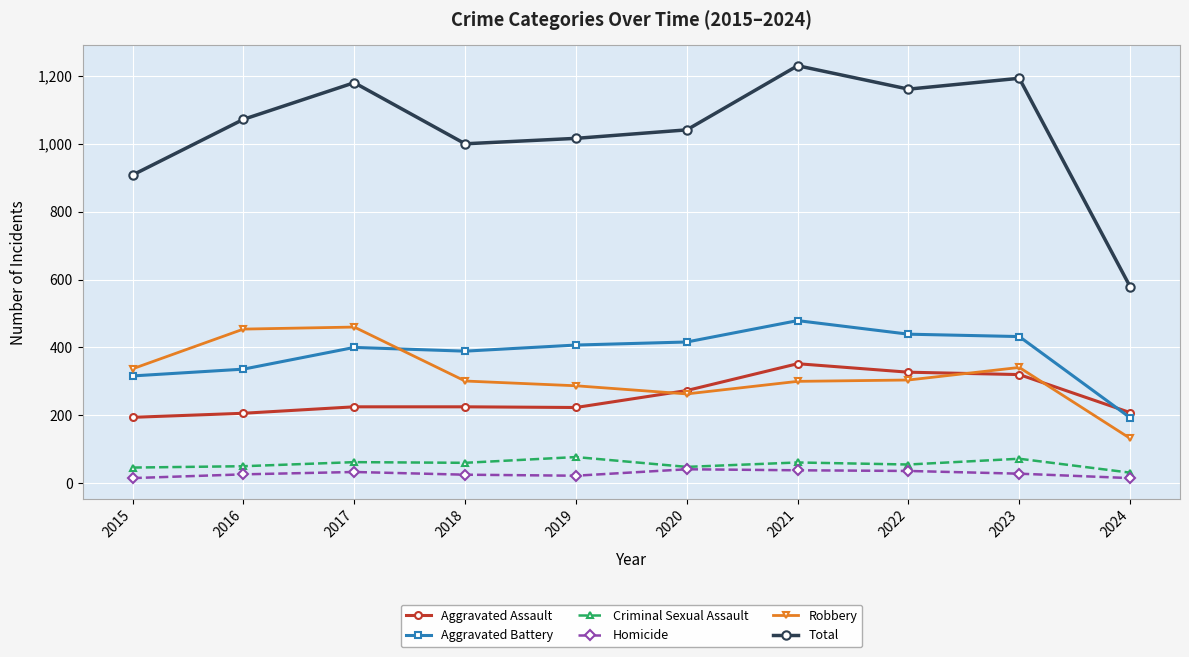

Which series has the largest total across all categories?

Total